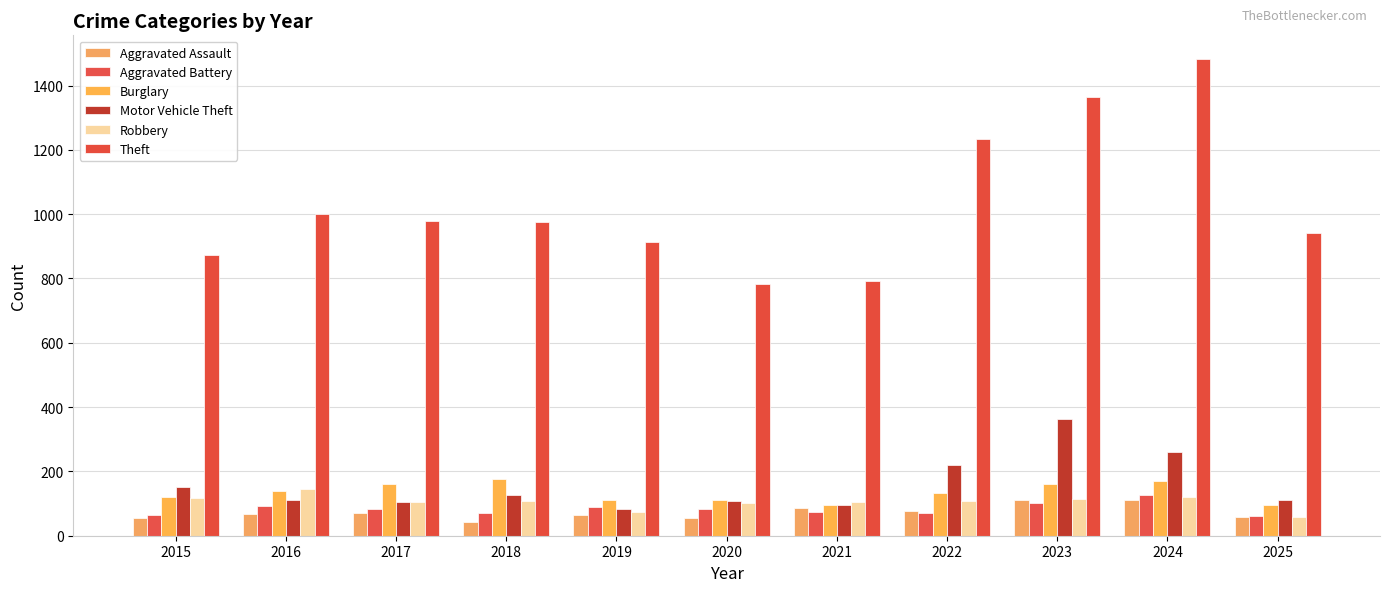

What is the difference between the Robbery values at 2023 and 2021?

8